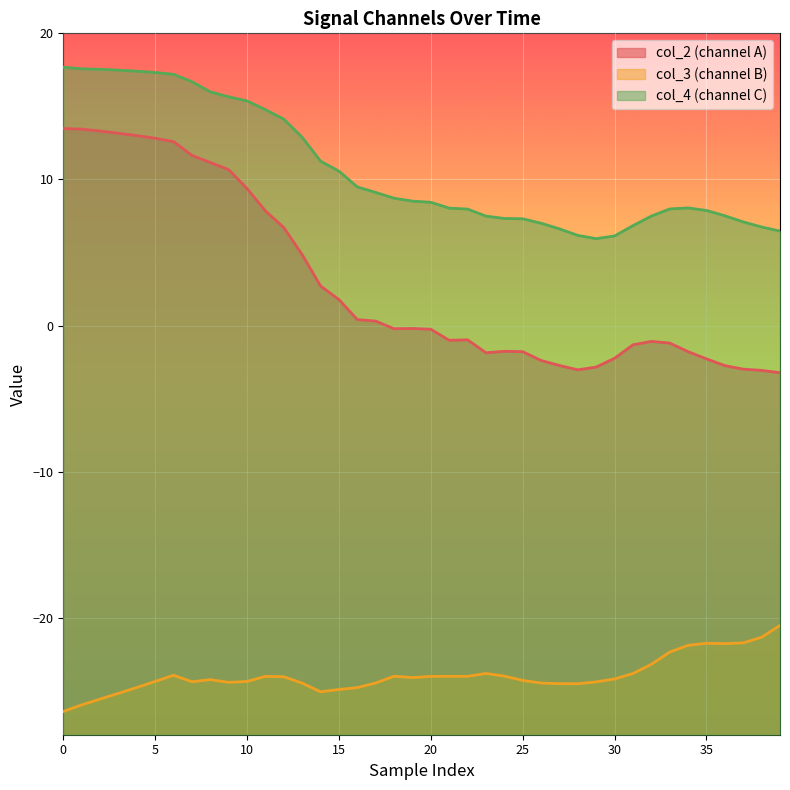

List the series in order of their peak value, highest first.

col_4 (channel C), col_2 (channel A), col_3 (channel B)